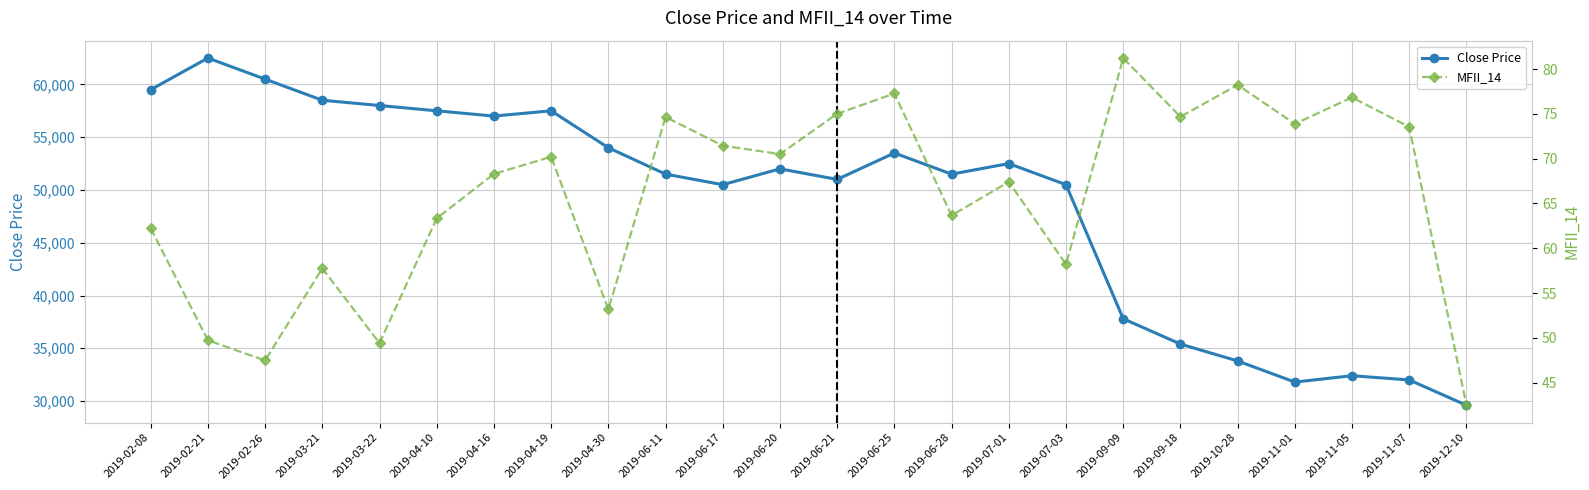

Reading left to right, extract all data points from this chart.

Close Price: 59500.0	62500.0	60500.0	58500.0	58000.0	57500.0	57000.0	57500.0	54000.0	51500.0	50500.0	52000.0	51000.0	53500.0	51500.0	52500.0	50500.0	37800.0	35400.0	33800.0	31800.0	32400.0	32000.0	29600.0
MFII_14: 62.2	49.7	47.5	57.8	49.4	63.3	68.3	70.2	53.2	74.7	71.5	70.5	75.0	77.3	63.7	67.4	58.2	81.2	74.7	78.2	73.9	76.8	73.5	42.5